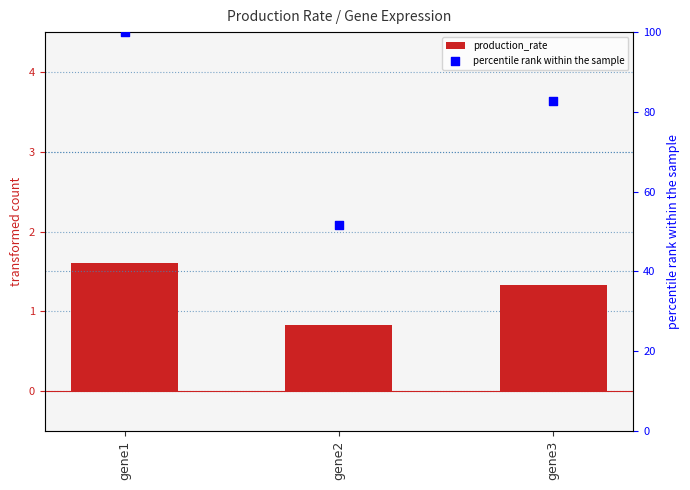

Is the value of production_rate at gene2 greater than the value of percentile rank within the sample at gene1?

No